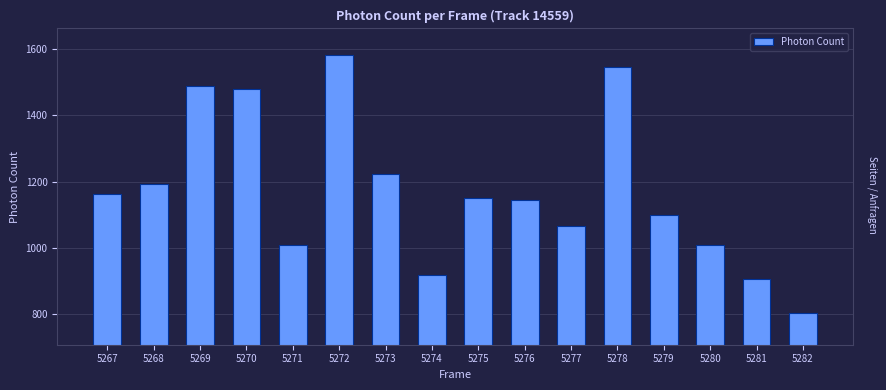

What is the difference between the values at 5279 and 5271?

92.3